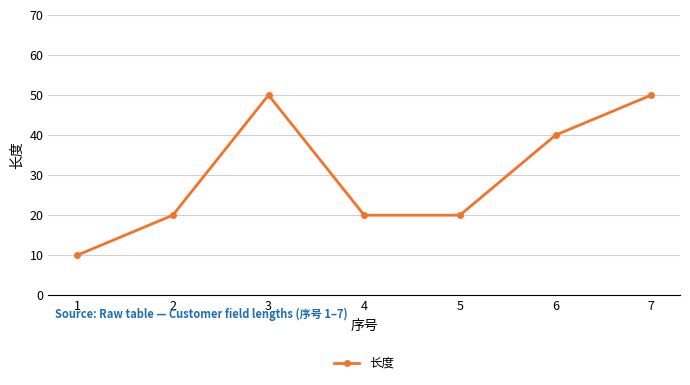

What is the difference between the maximum and minimum values?

40